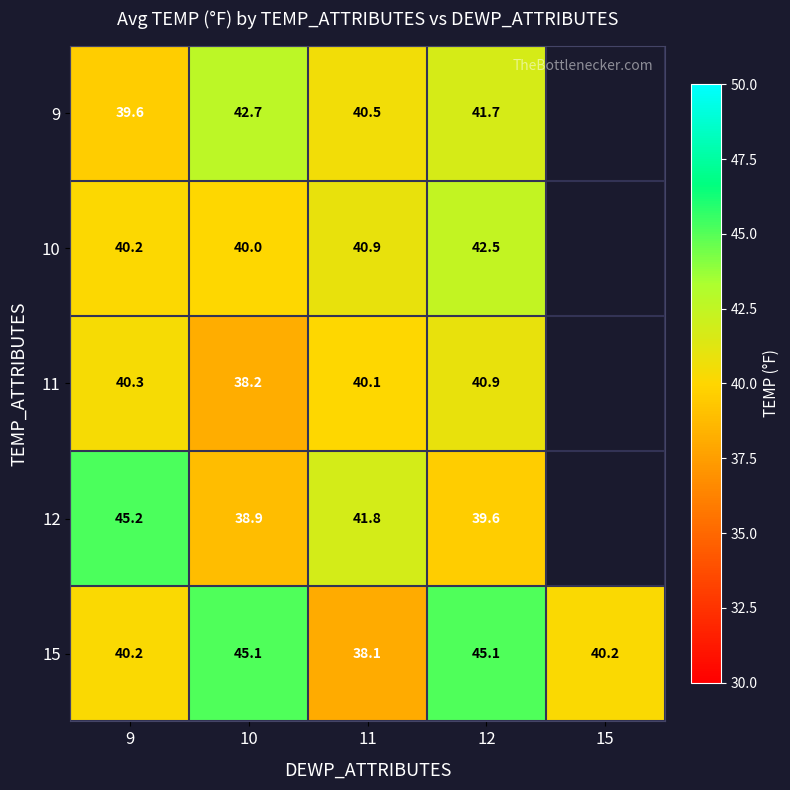

Is the value of 9 at 12 greater than the value of 15 at 9?

Yes